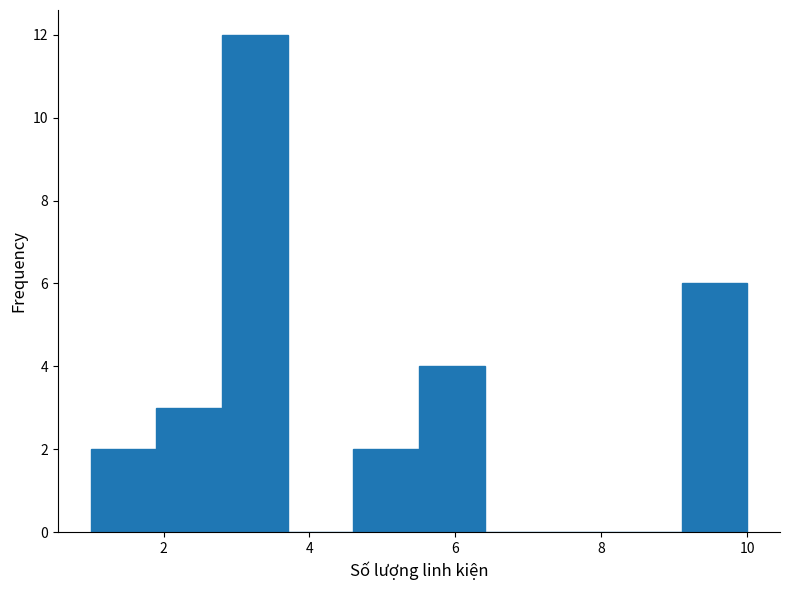

Reading left to right, transcribe this chart: for each bar, give the range it covers on the x-axis and its height. Neither the bar edges nor the heights are printed on the chart, so give them approximately, as read against the axes.

1.0 to 1.9: 2
1.9 to 2.8: 3
2.8 to 3.7: 12
3.7 to 4.6: 0
4.6 to 5.5: 2
5.5 to 6.4: 4
6.4 to 7.3: 0
7.3 to 8.2: 0
8.2 to 9.1: 0
9.1 to 10.0: 6